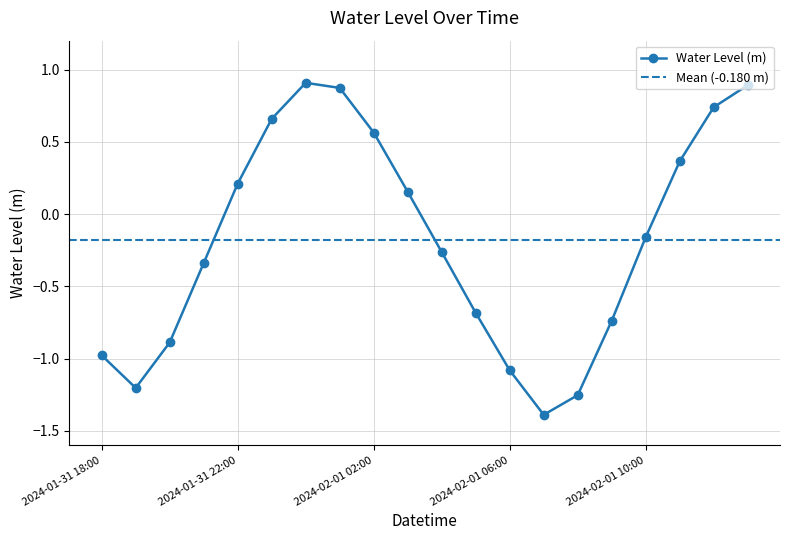

Rank the categories by value from highest to lowest.

2024-02-01 00:00, 2024-02-01 13:00, 2024-02-01 01:00, 2024-02-01 12:00, 2024-01-31 23:00, 2024-02-01 02:00, 2024-02-01 11:00, 2024-01-31 22:00, 2024-02-01 03:00, 2024-02-01 10:00, 2024-02-01 04:00, 2024-01-31 21:00, 2024-02-01 05:00, 2024-02-01 09:00, 2024-01-31 20:00, 2024-01-31 18:00, 2024-02-01 06:00, 2024-01-31 19:00, 2024-02-01 08:00, 2024-02-01 07:00